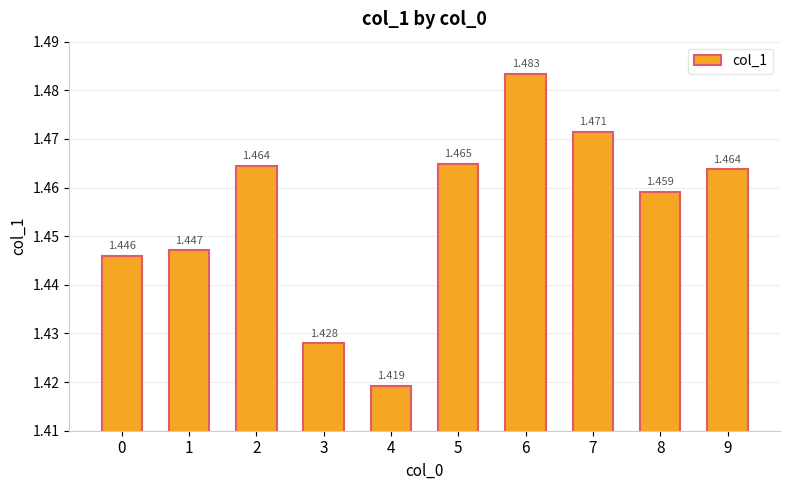

What is the value of the 6th bar from the left?

1.5